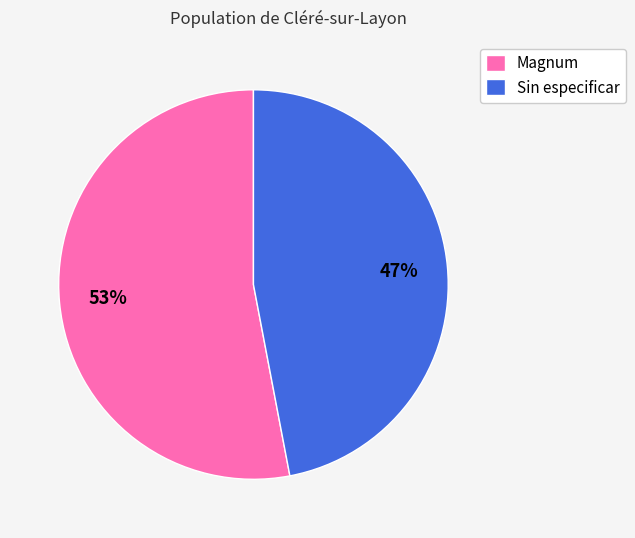

To the nearest percent, what percentage of the pie is Magnum?

53%